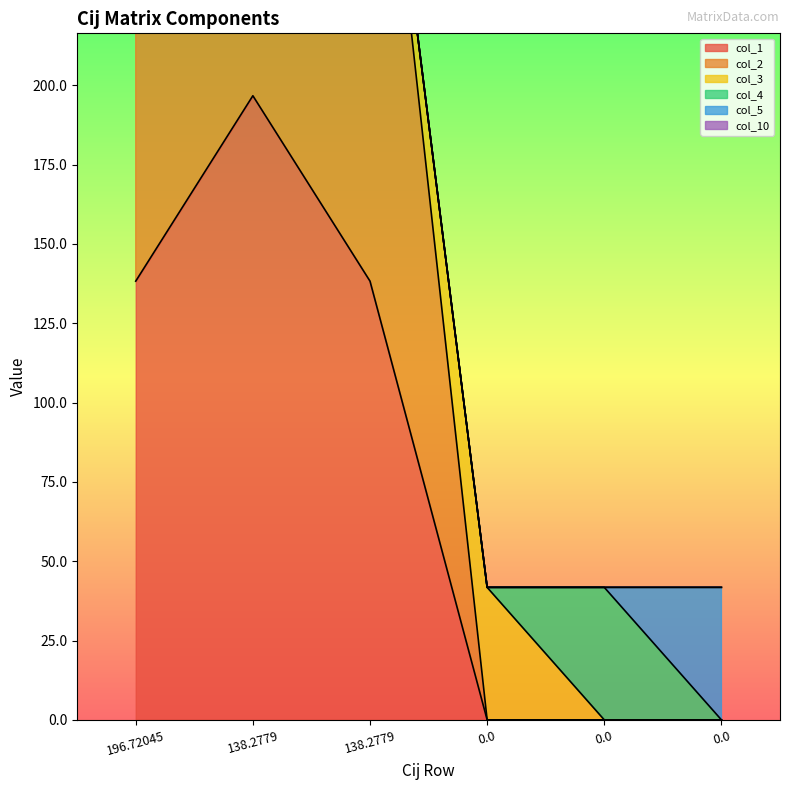

Does the chart display data point markers on the line(s)?

No